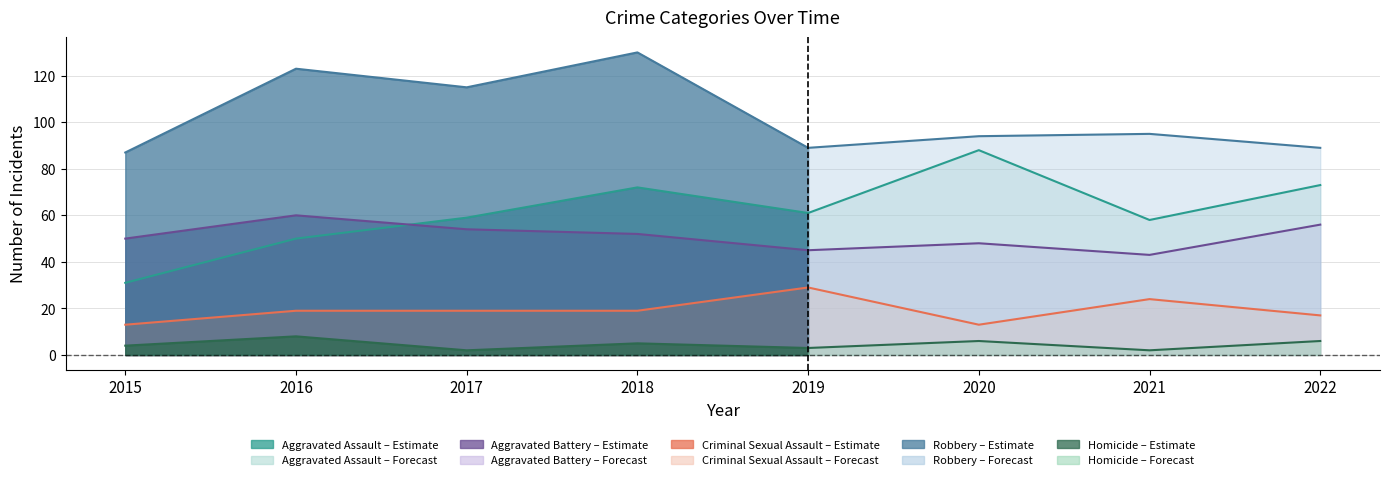

Reading left to right, extract all data points from this chart.

Aggravated Assault: 2015=31	2016=50	2017=59	2018=72	2019=61	2020=88	2021=58	2022=73
Aggravated Battery: 2015=50	2016=60	2017=54	2018=52	2019=45	2020=48	2021=43	2022=56
Criminal Sexual Assault: 2015=13	2016=19	2017=19	2018=19	2019=29	2020=13	2021=24	2022=17
Robbery: 2015=87	2016=123	2017=115	2018=130	2019=89	2020=94	2021=95	2022=89
Homicide: 2015=4	2016=8	2017=2	2018=5	2019=3	2020=6	2021=2	2022=6